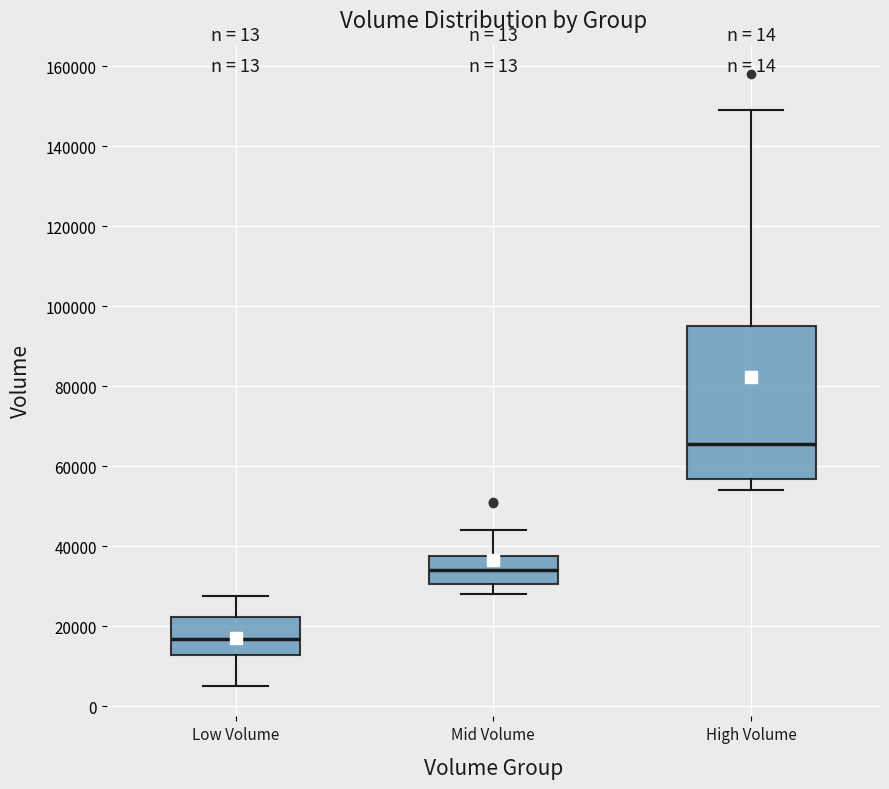

Which box has the highest median line?

High Volume